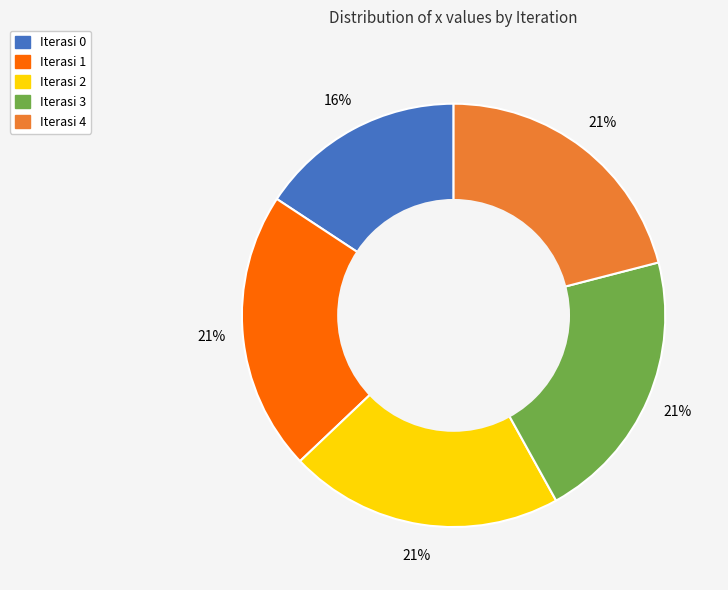

The Iterasi 2 slice represents 21% of the pie. True or false?

True